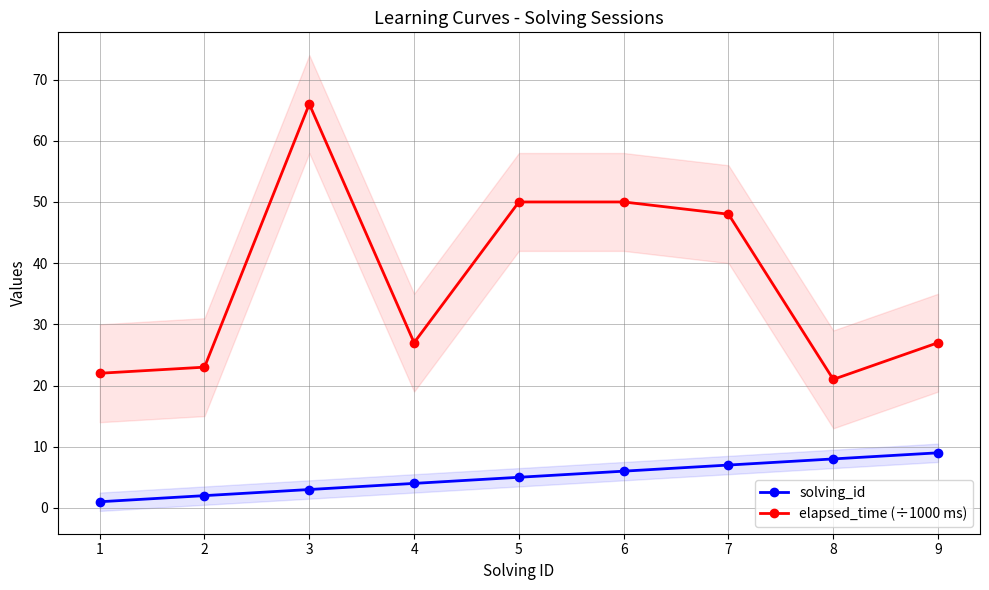

What is the value of the elapsed_time (÷1000 ms) point at the 9th from the left?

27